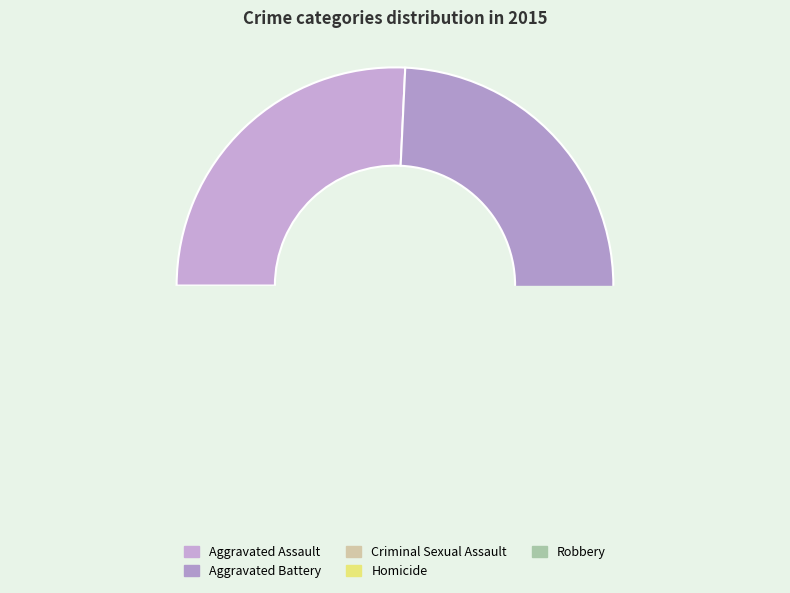

Rank the categories by value from lowest to highest.

Homicide, Criminal Sexual Assault, Aggravated Assault, Aggravated Battery, Robbery